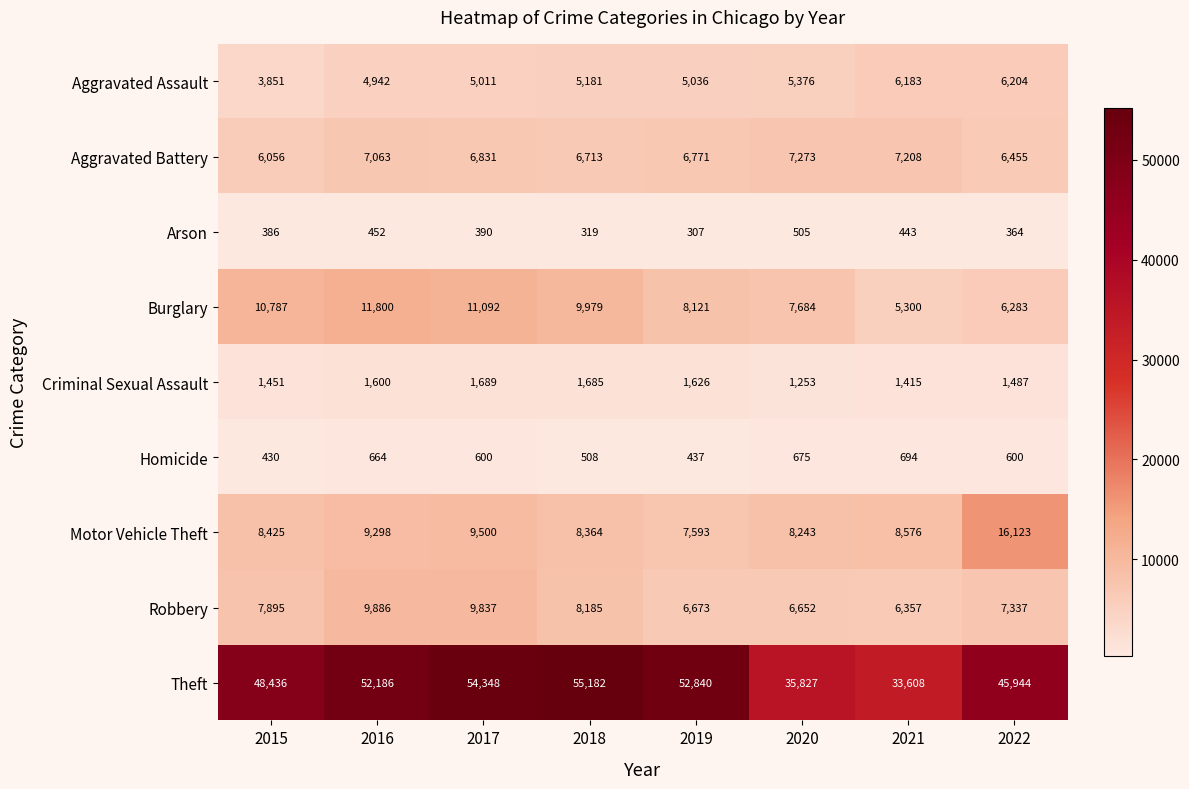

What is the difference between the Aggravated Battery values at 2020 and 2022?

818